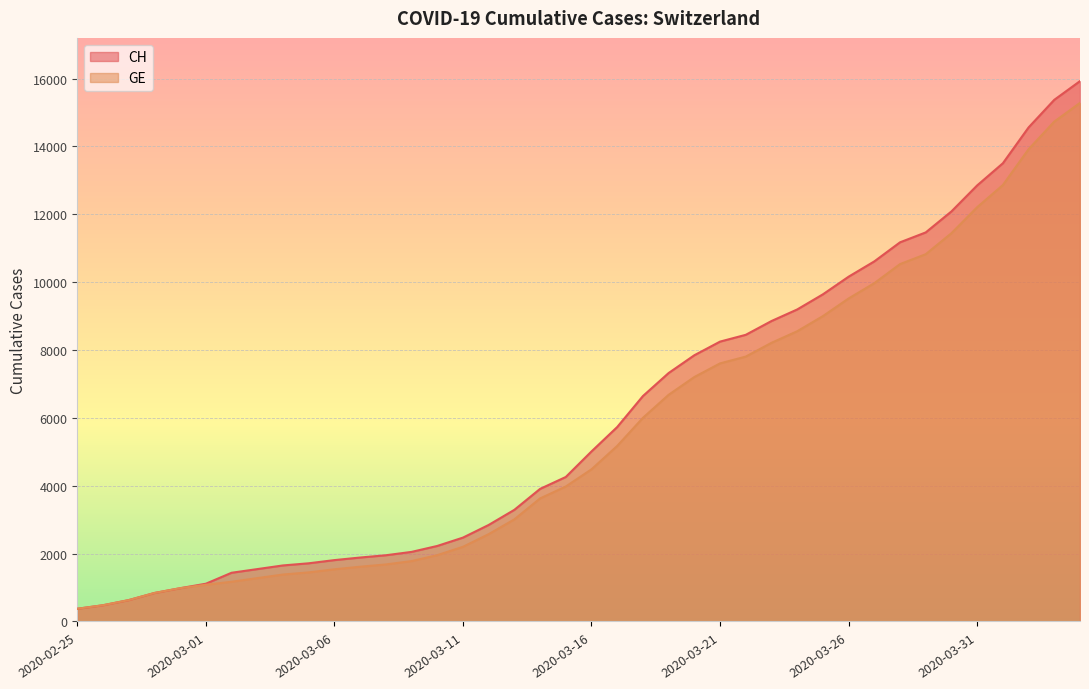

What is the label of the 37th point from the left?

2020-04-01